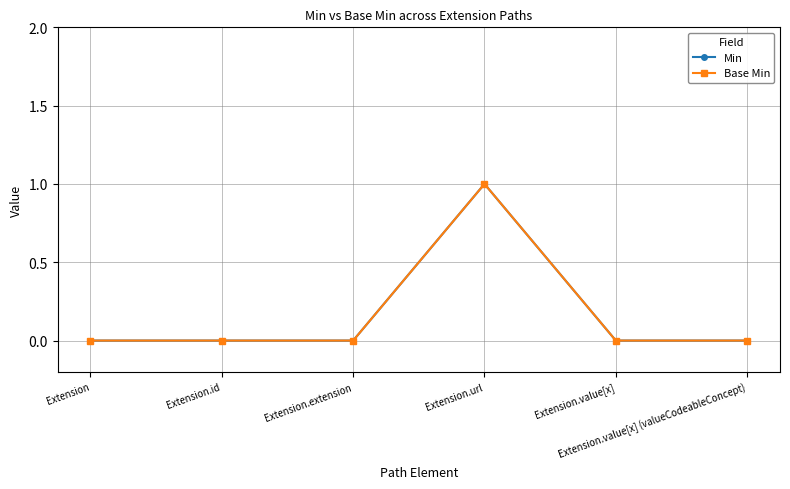

Is this an area chart (filled region under the line)?

No